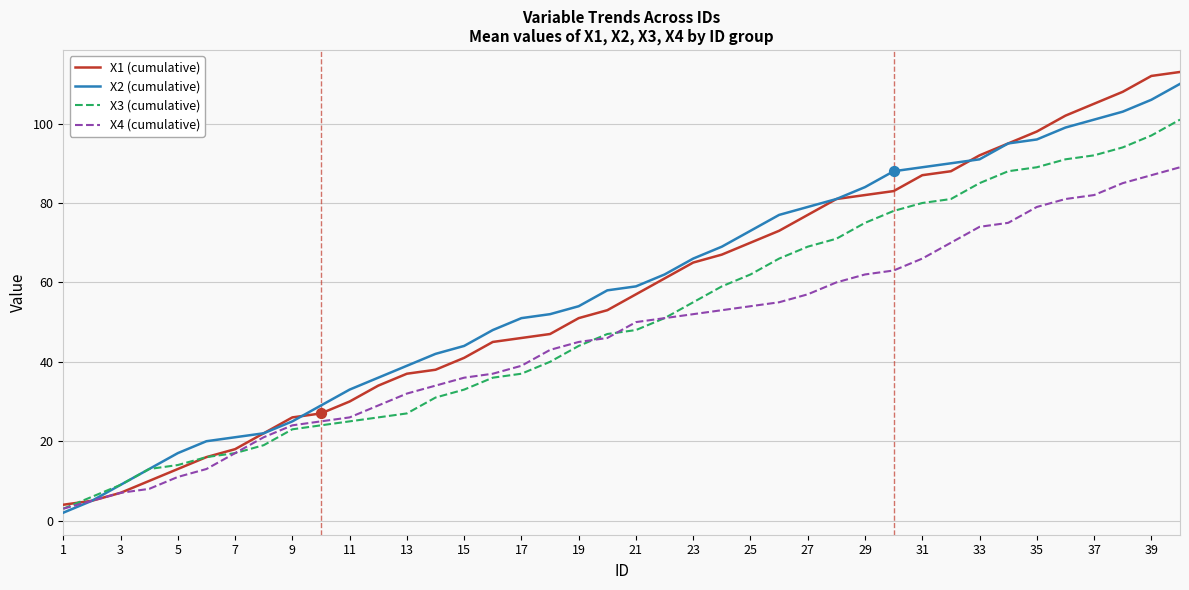

At how many categories does at least one series exceed 53?

22